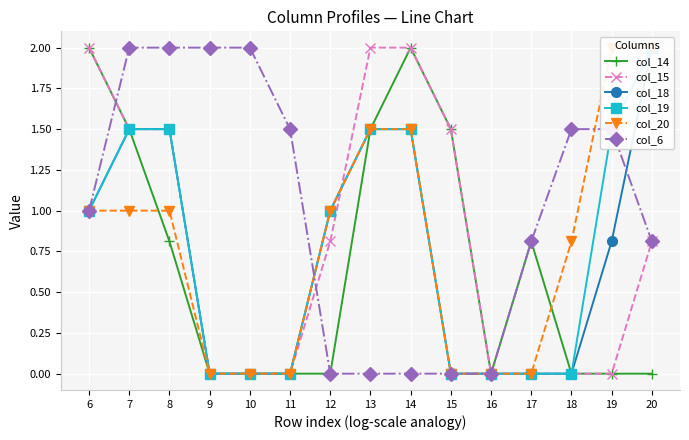

How many categories are shown in the chart?

15